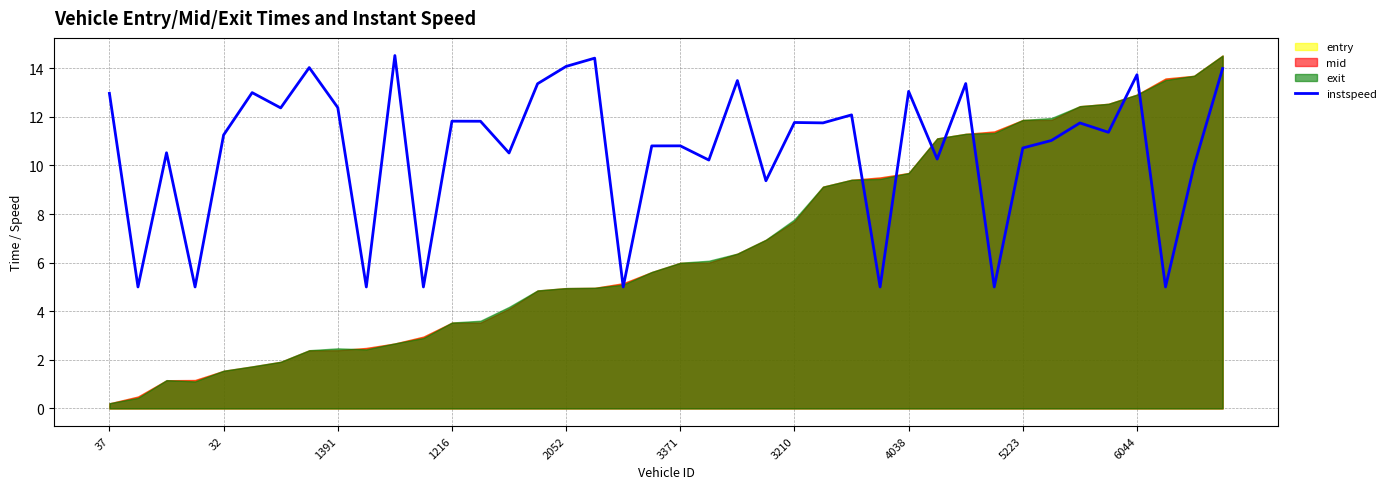

At which label is the value closest to 9?

23